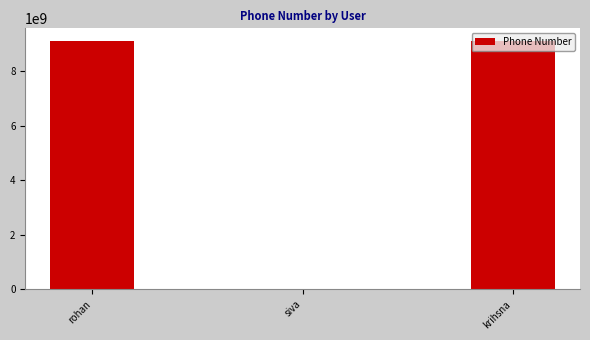

Where is the data nearest to the value 4554764489?

krihsna